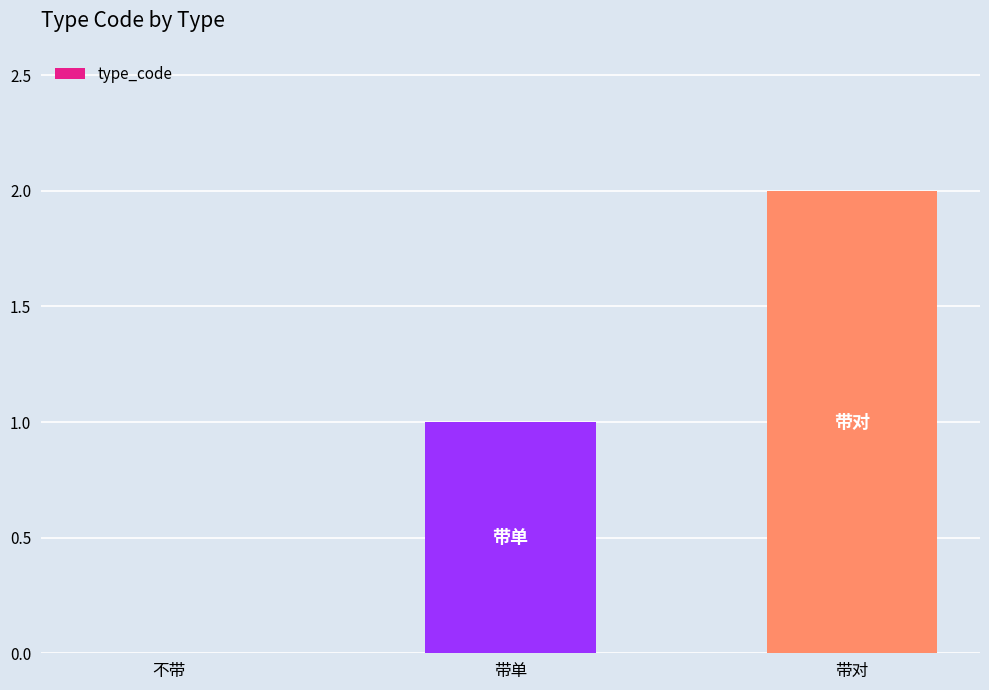

Between 不带 and 带单, which is larger?

带单